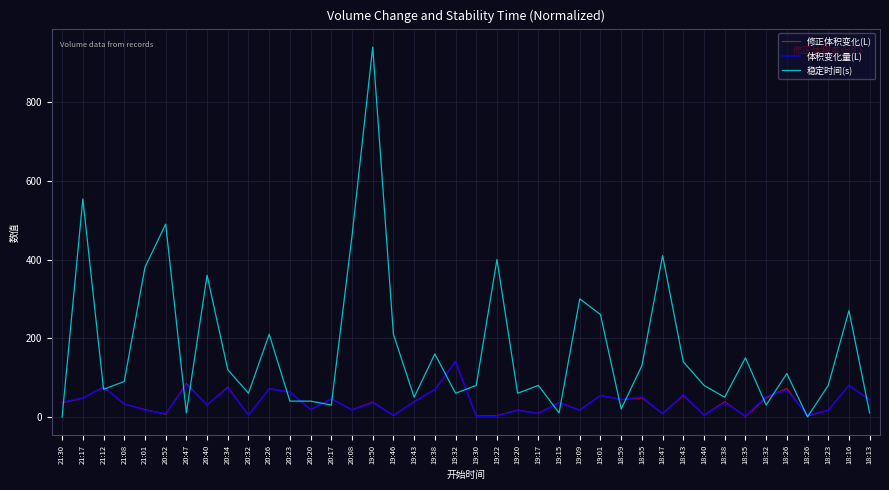

Reading right to left, list all the values displayed in this chart.

修正体积变化(L): 43.2	79.8	17.3	1.8	72.3	48.6	1.2	38.5	4.5	54.4	8.3	48.4	43.9	54.4	17.3	36.5	9.0	17.3	3.3	1.8	140.9	69.2	38.8	3.3	37.6	17.9	45.6	18.5	62.6	71.7	4.5	75.4	30.1	84.9	6.6	18.5	32.3	76.0	47.7	35.9
体积变化量(L): 42.2	80.1	16.9	4.2	67.5	52.8	2.1	35.8	4.3	56.9	8.4	50.6	44.3	54.6	16.8	35.6	8.4	16.8	2.1	0.0	141.1	69.6	38.0	4.2	35.8	16.9	46.4	18.9	62.9	71.3	4.2	73.0	31.2	81.4	8.4	16.7	33.6	75.5	48.2	37.7
稳定时间(s): 10.0	270.0	80.0	0.0	110.0	30.0	150.0	50.0	80.0	140.0	410.0	130.0	20.0	260.0	300.0	10.0	80.0	60.0	400.0	80.0	60.0	160.0	50.0	210.0	940.0	460.0	30.0	40.0	40.0	210.0	60.0	120.0	360.0	10.0	490.0	380.0	90.0	70.0	554.0	0.0